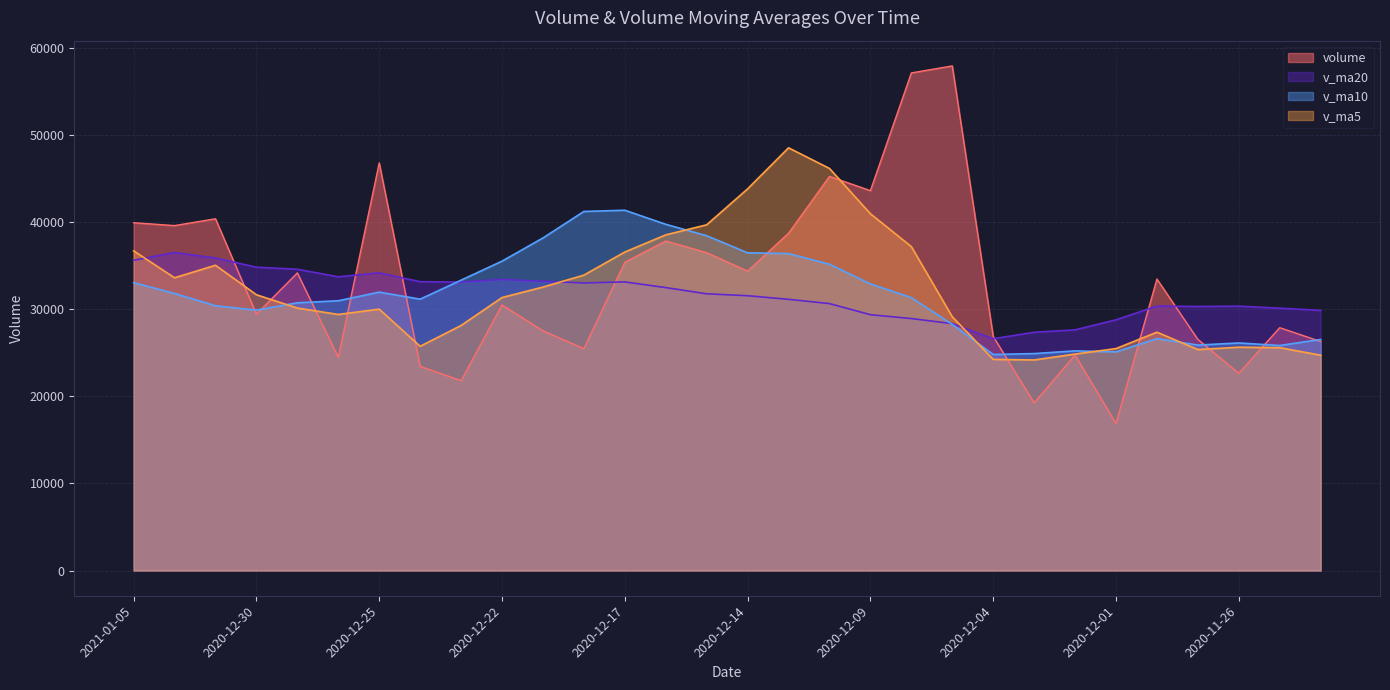

The v_ma20 series shows 33198.5 at 2020-12-21. True or false?

True